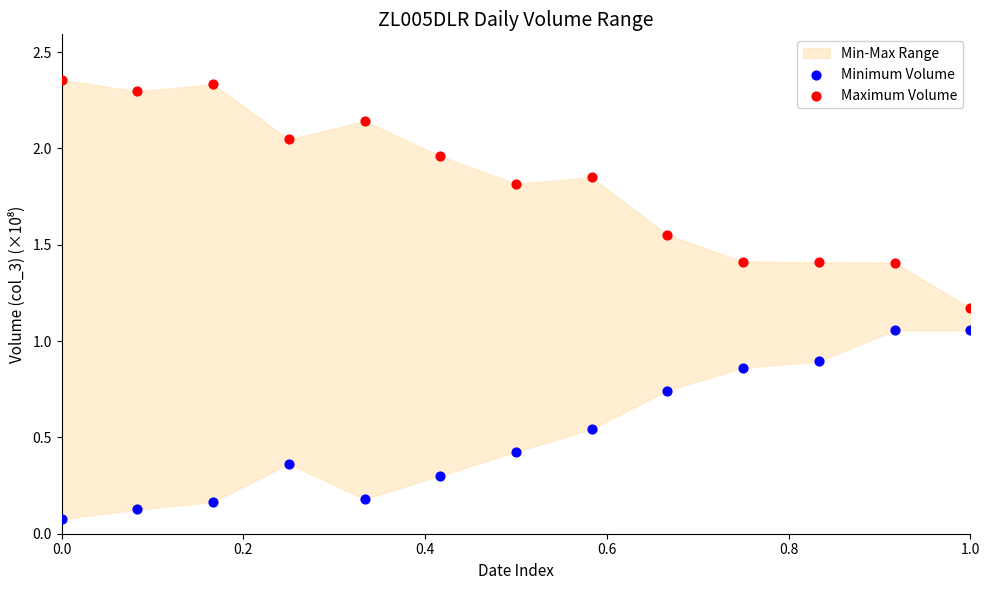

Which series contains the lowest Y value?

Minimum Volume